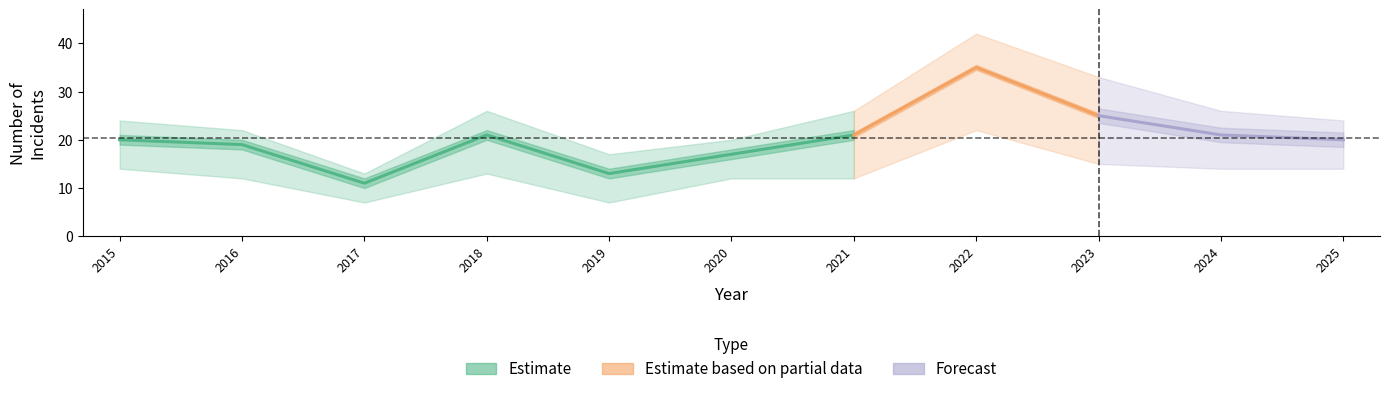

What is the lowest value of the Total series?

11